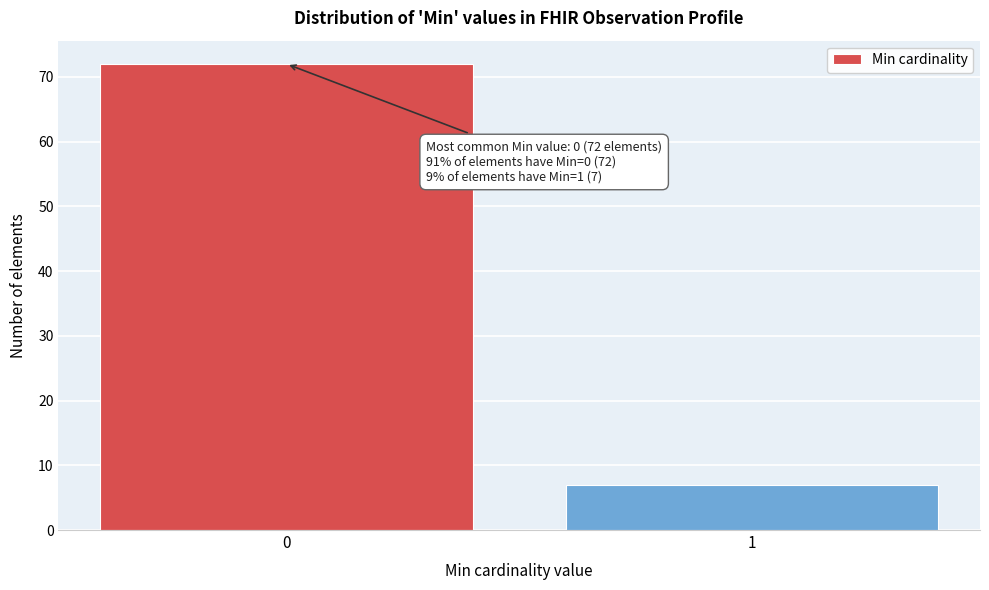

Reading right to left, what are all the values shown in this chart?

1=7	0=72